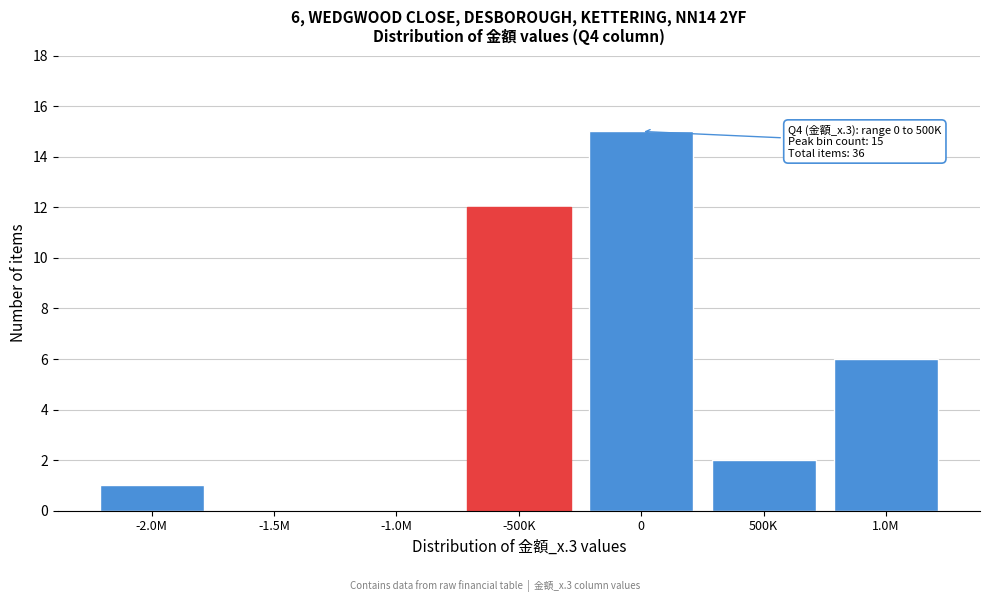

Reading left to right, extract all data points from this chart.

-2.0M=1	-1.5M=0	-1.0M=0	-500K=12	0=15	500K=2	1.0M=6